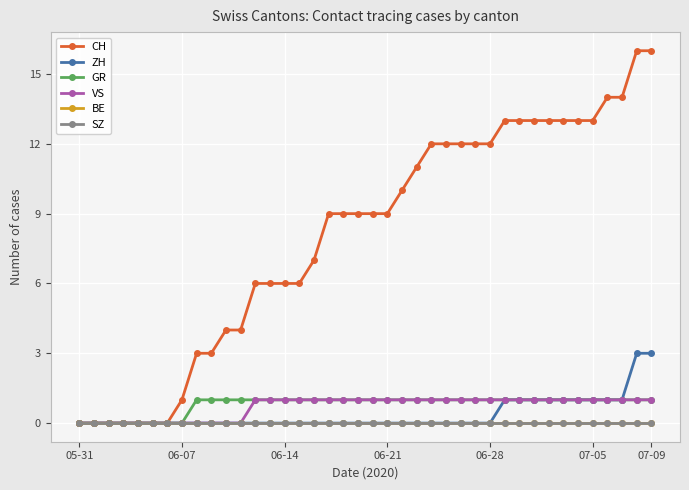

True or false: SZ and BE cross at least once.

False